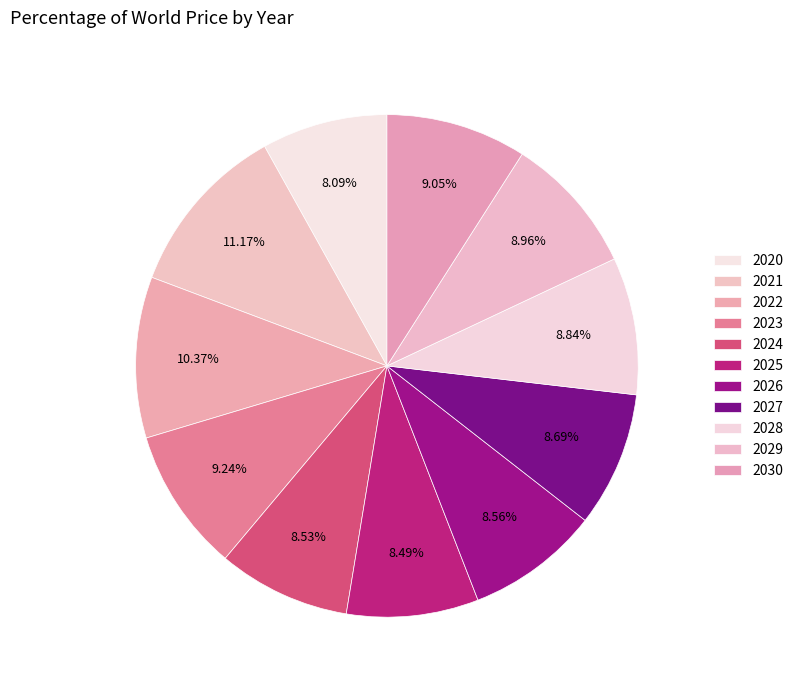

How many segments does this pie chart have?

11